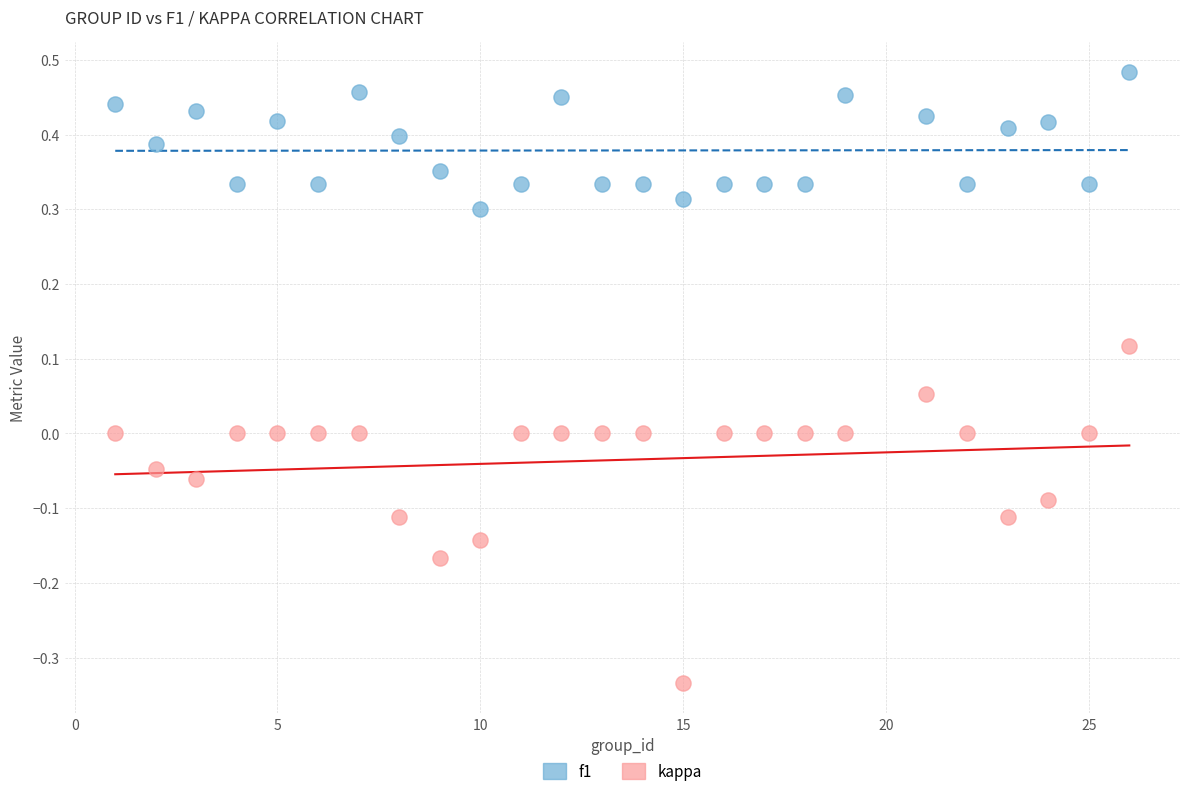

Which series has the widest spread of Y values?

kappa